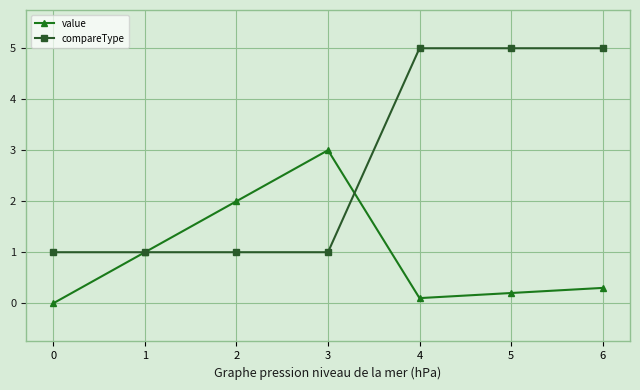

How many interior local valleys does the value series have?

1